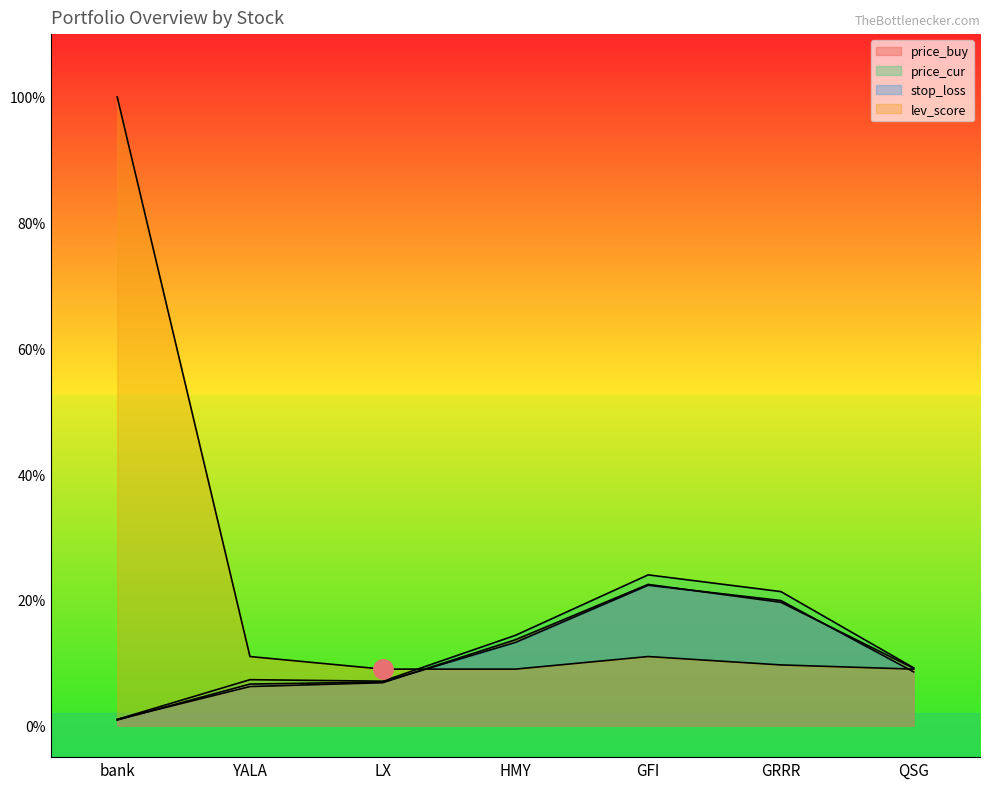

Read the stop_loss value at LX.

6.9